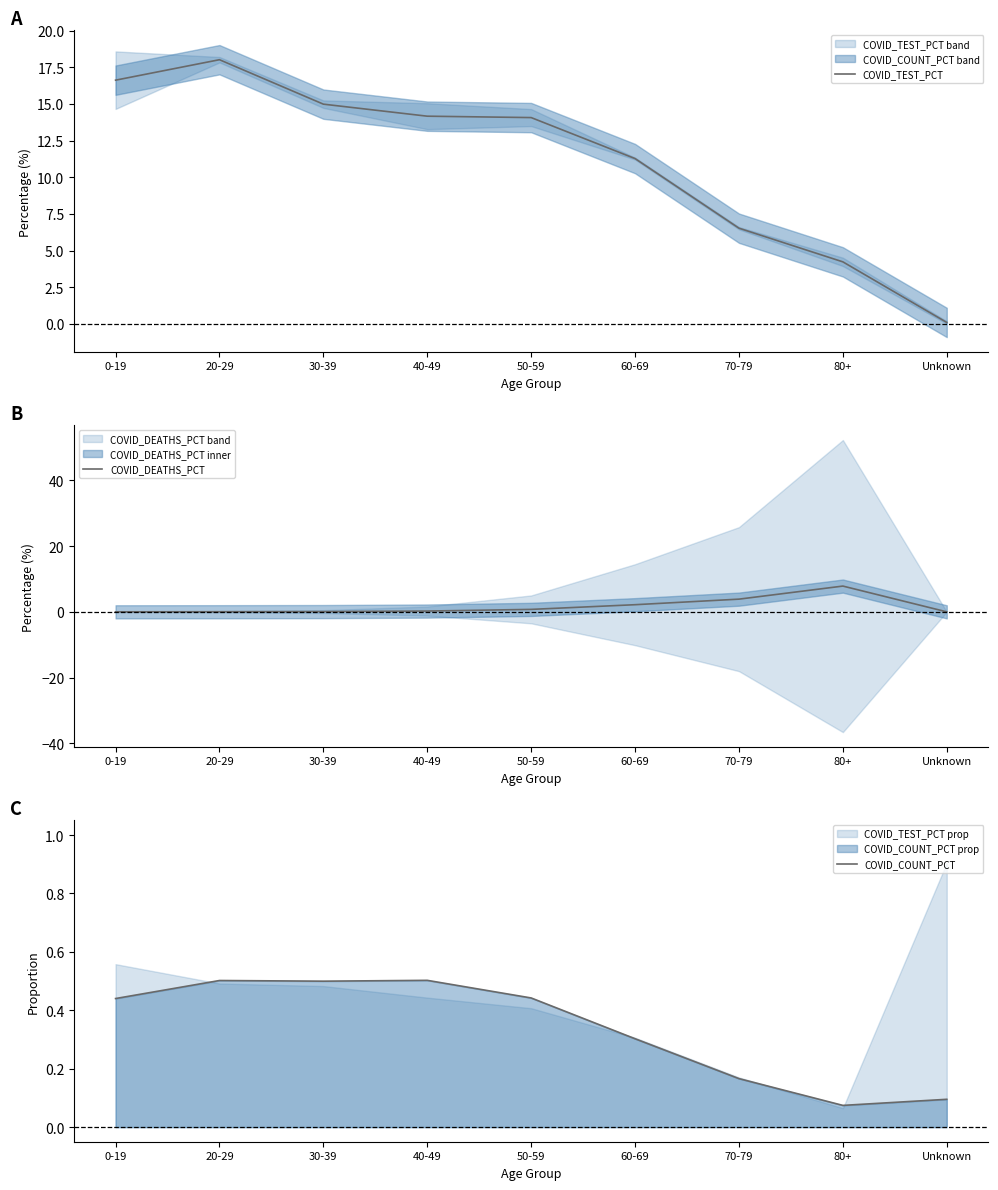

How many lines are shown in the chart?

3